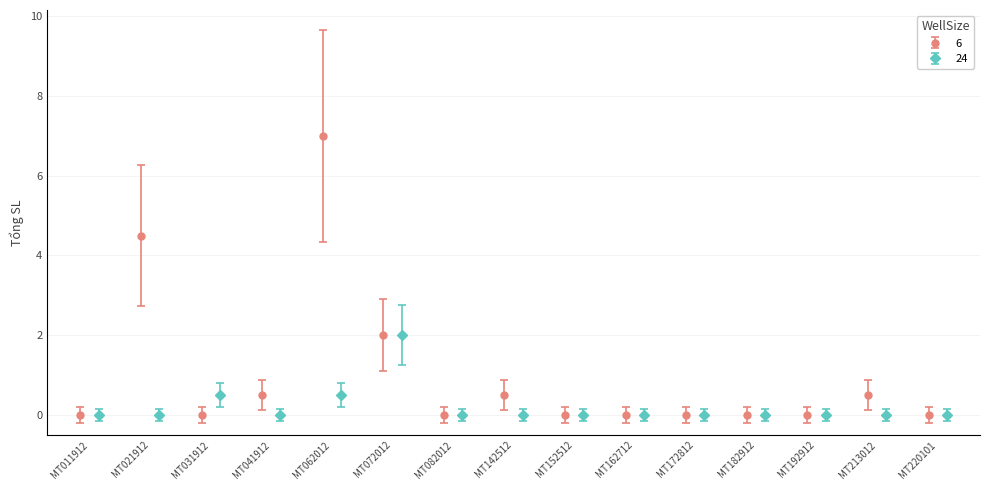

Which series has the largest range (max minus min)?

6